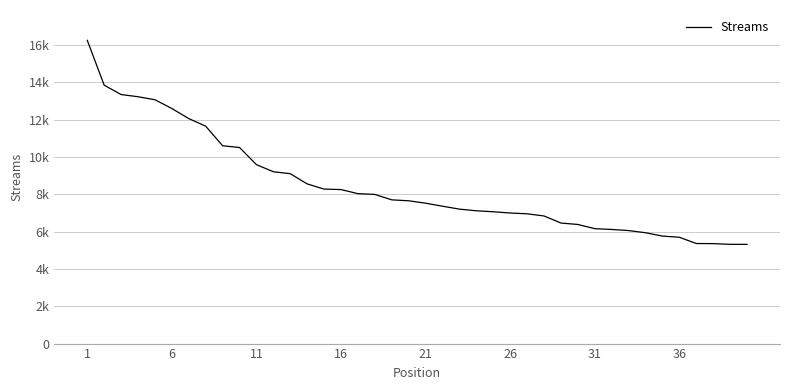

What is the average value?

8464